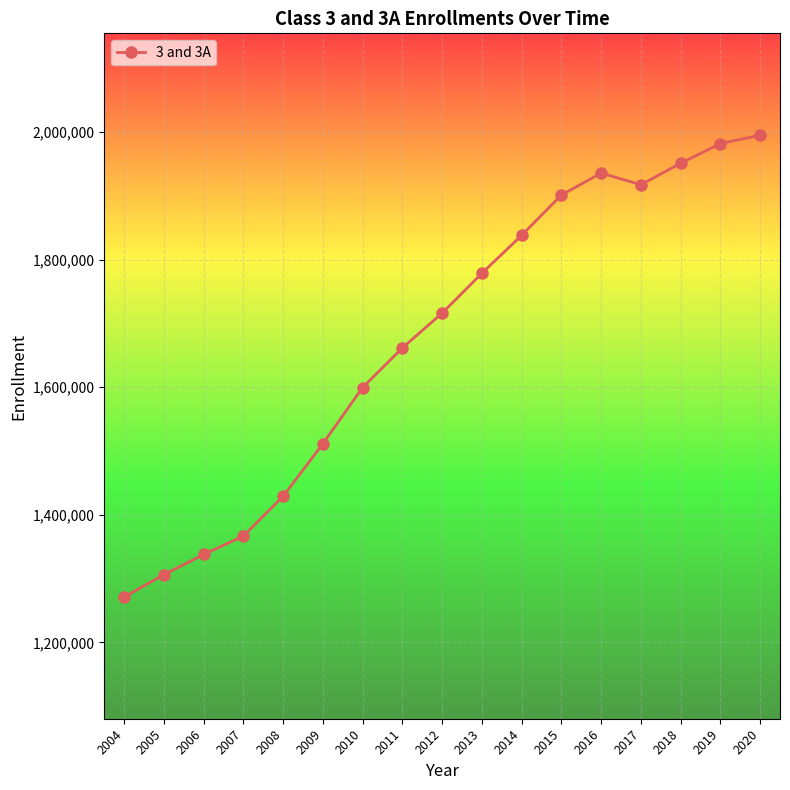

What is the approximate value at 2016?

1935616